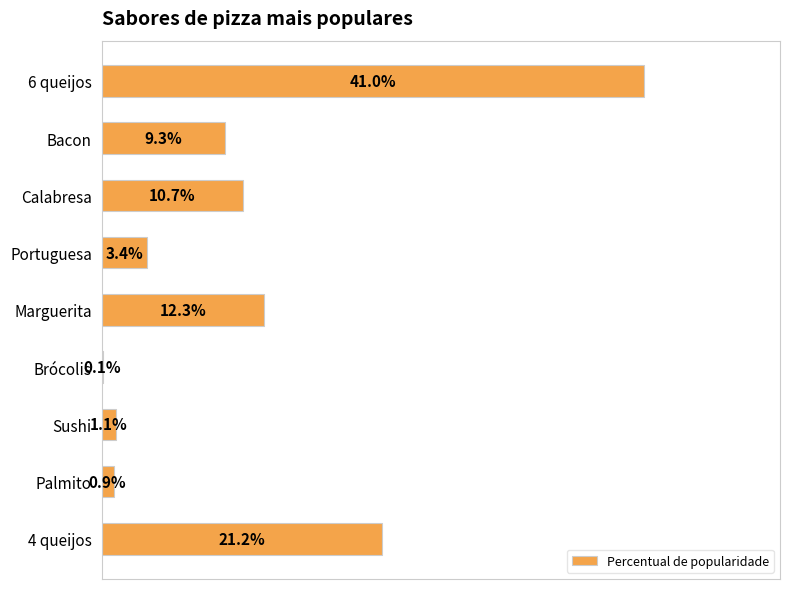

Does the chart contain stacked bars?

No